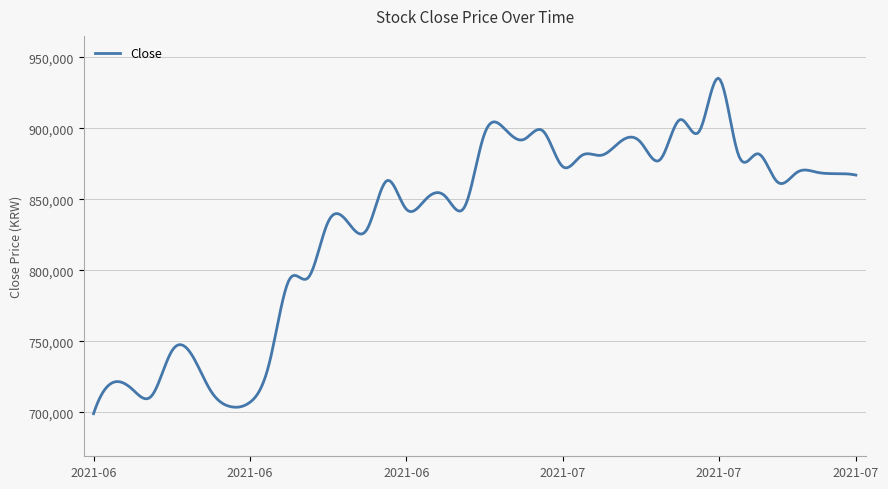

What is the sum of all values?

332962405.4